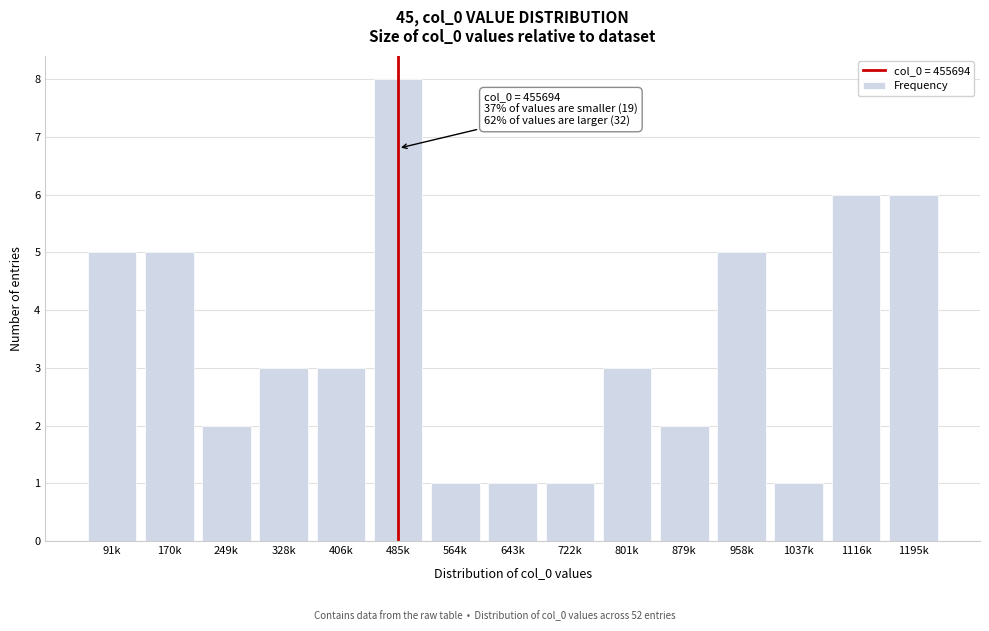

Reading left to right, extract all data points from this chart.

91k=5	170k=5	249k=2	328k=3	406k=3	485k=8	564k=1	643k=1	722k=1	801k=3	879k=2	958k=5	1037k=1	1116k=6	1195k=6